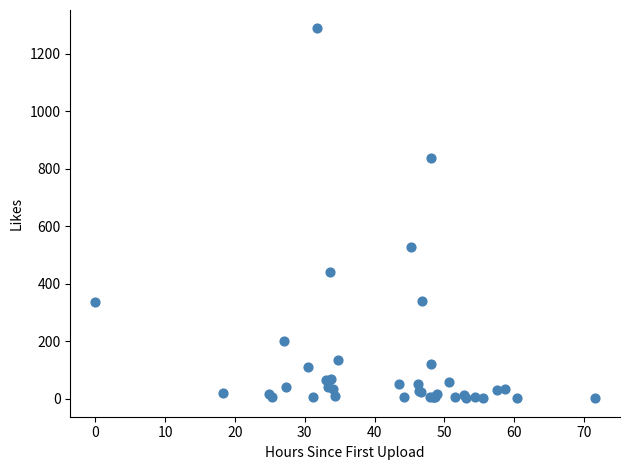

What Y value in the scatter plot is closest to 644?

527